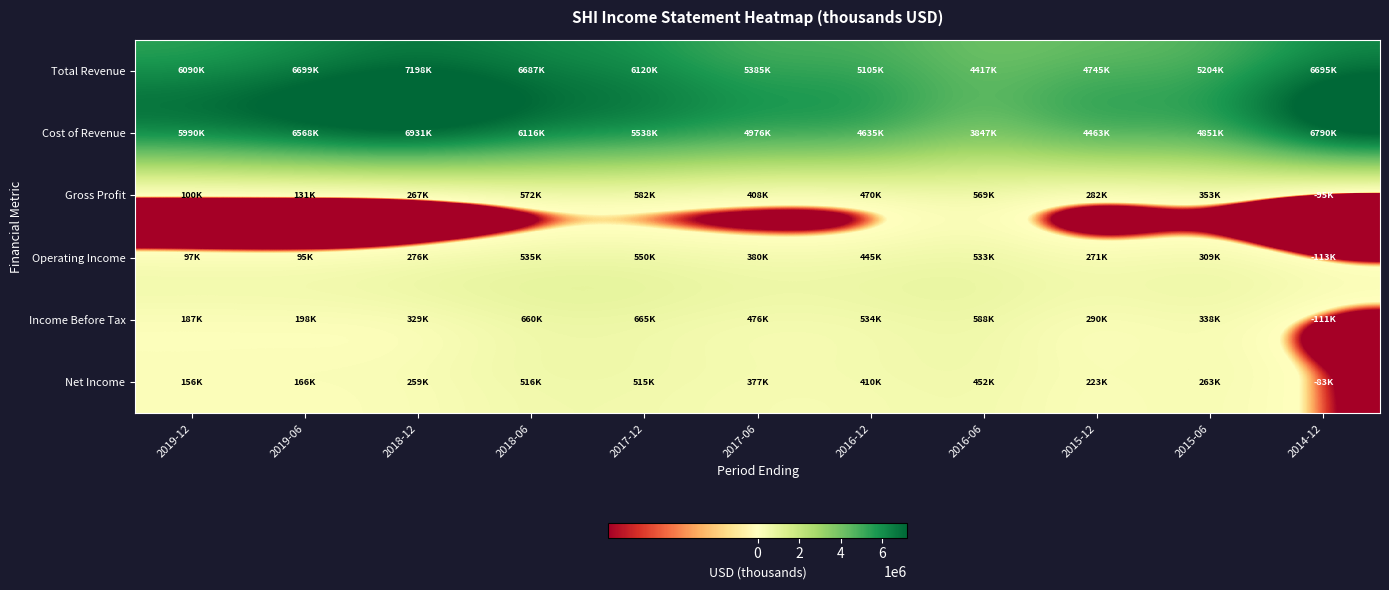

Reading left to right, extract all data points from this chart.

Total Revenue: 2019-12=6089600	2019-06=6698700	2018-12=7198500	2018-06=6687400	2017-12=6120300	2017-06=5384600	2016-12=5105400	2016-06=4416600	2015-12=4745100	2015-06=5203900	2014-12=6694800
Cost of Revenue: 2019-12=5989700	2019-06=6568100	2018-12=6931400	2018-06=6115900	2017-12=5538000	2017-06=4976400	2016-12=4635300	2016-06=3847400	2015-12=4462600	2015-06=4851200	2014-12=6789600
Gross Profit: 2019-12=99900	2019-06=130700	2018-12=267100	2018-06=571500	2017-12=582400	2017-06=408100	2016-12=470100	2016-06=569300	2015-12=282500	2015-06=352800	2014-12=-94800
Operating Income: 2019-12=96700	2019-06=95100	2018-12=275900	2018-06=535300	2017-12=550200	2017-06=379500	2016-12=445100	2016-06=532800	2015-12=271400	2015-06=308700	2014-12=-112700
Income Before Tax: 2019-12=187400	2019-06=198300	2018-12=329100	2018-06=659700	2017-12=665000	2017-06=475500	2016-12=533900	2016-06=588500	2015-12=290500	2015-06=338400	2014-12=-110900
Net Income: 2019-12=155700	2019-06=166100	2018-12=259200	2018-06=515700	2017-12=514800	2017-06=377400	2016-12=409500	2016-06=451800	2015-12=223100	2015-06=262800	2014-12=-82700